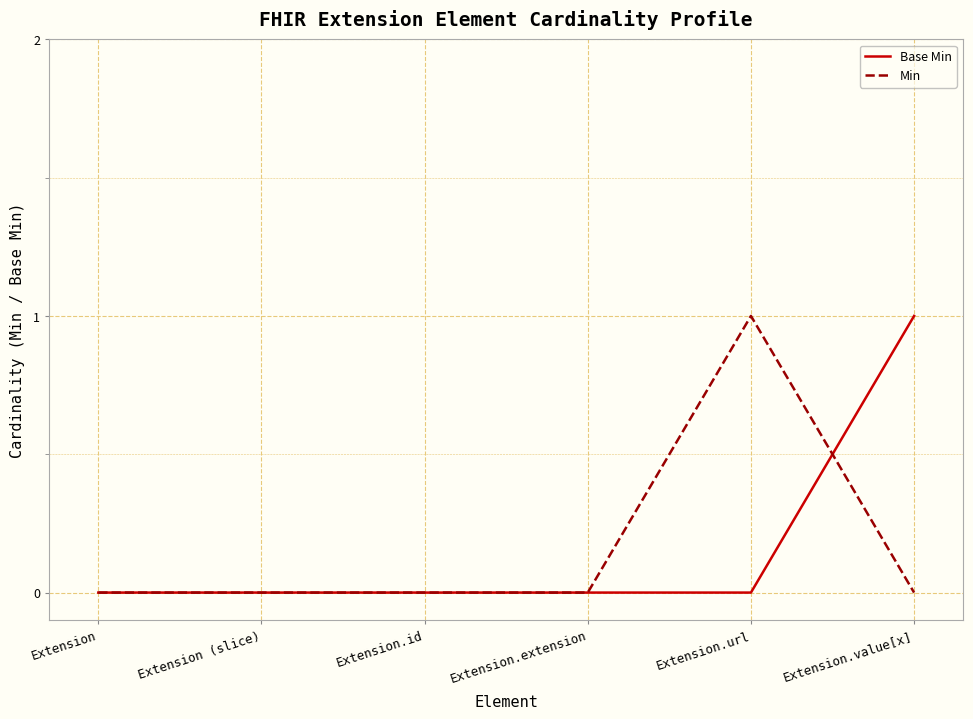

The value of Min at Extension.id is 0. True or false?

True